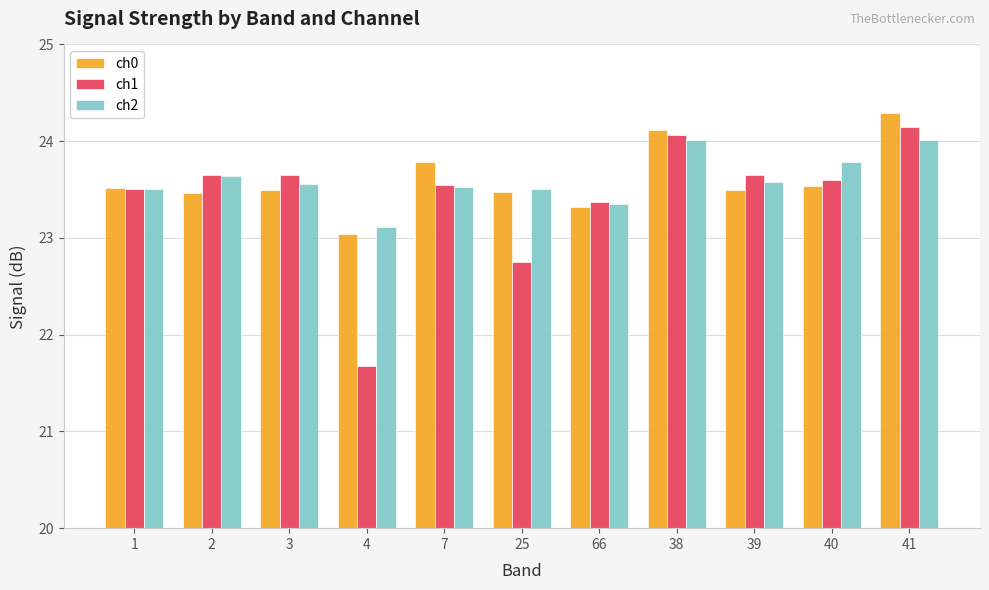

Is it true that ch2 equals 6.1 at 38?

False